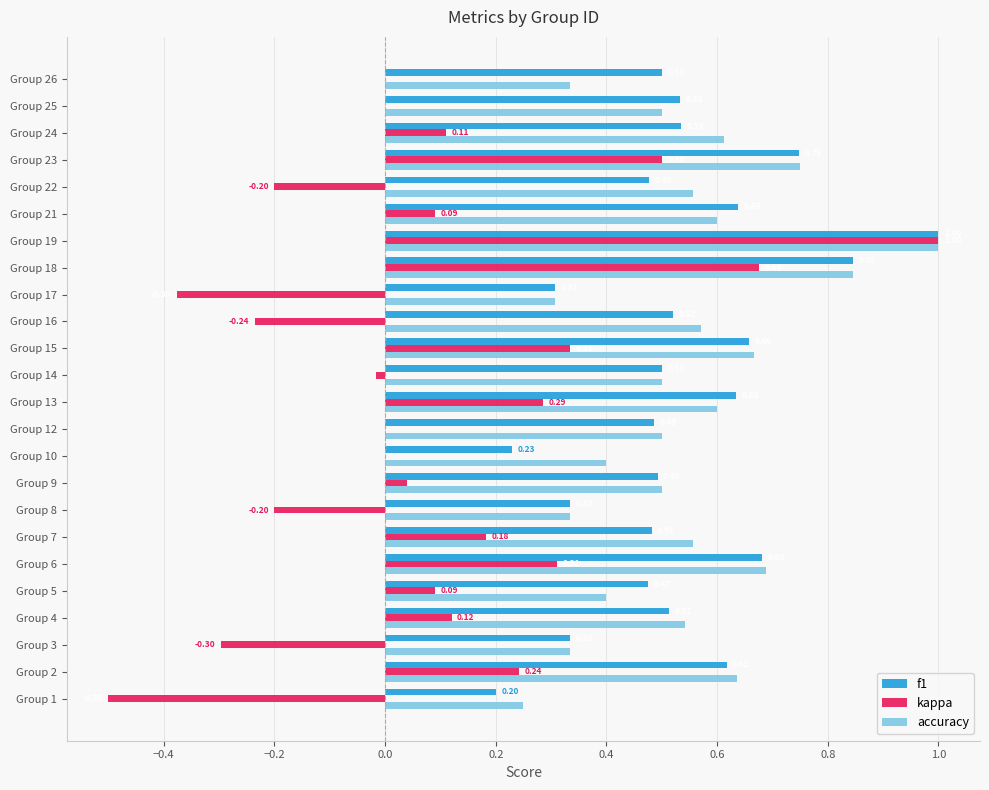

How many series are shown in this chart?

3